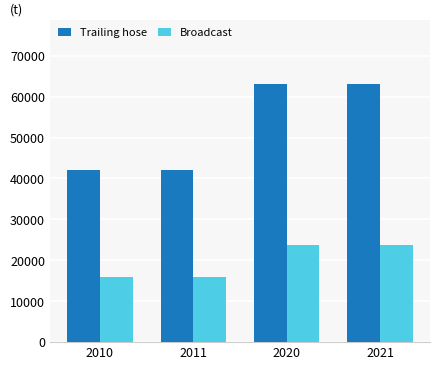

Is the value of Trailing hose at 2010 greater than the value of Broadcast at 2021?

Yes